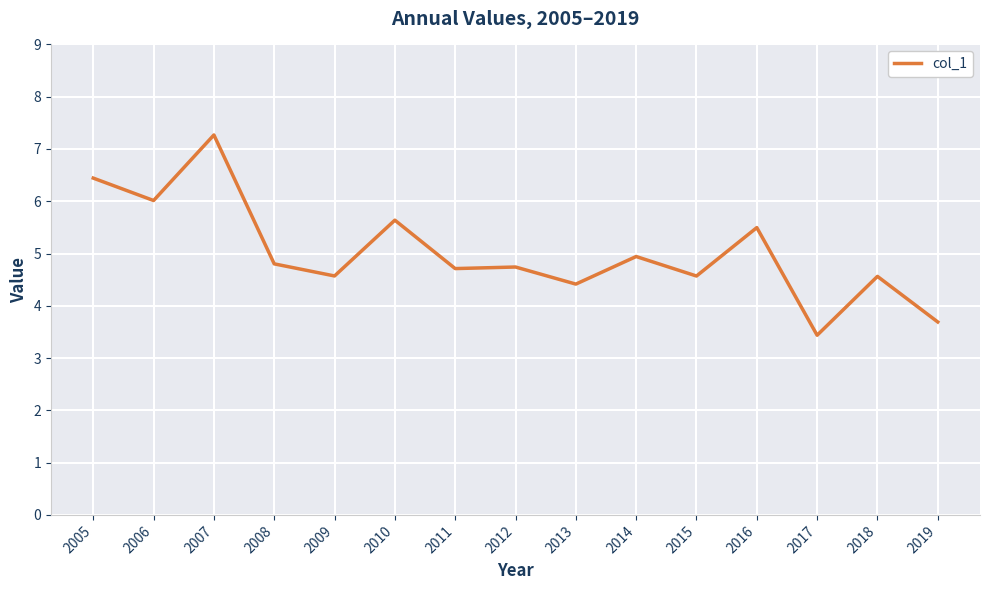

Is it true that the value at 2006 is 9.4?

False